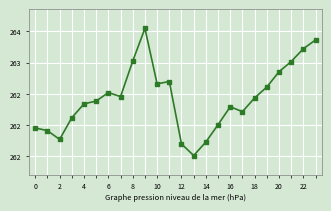

What is the sum of all values?

6298.3